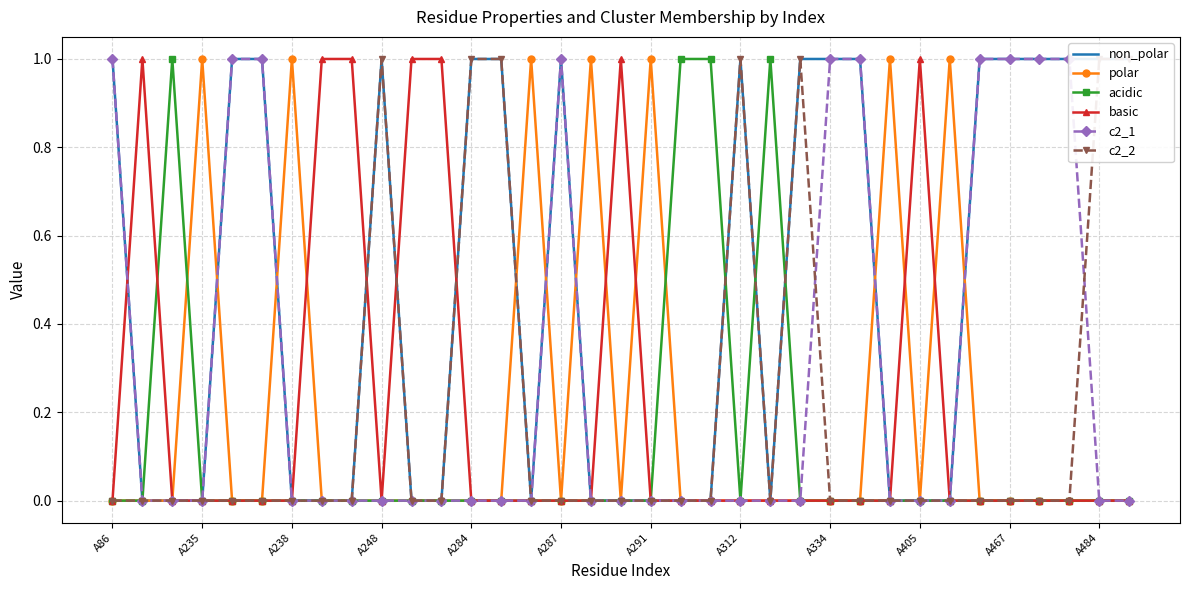

True or false: basic has more than 1 points higher than both neighbors.

True